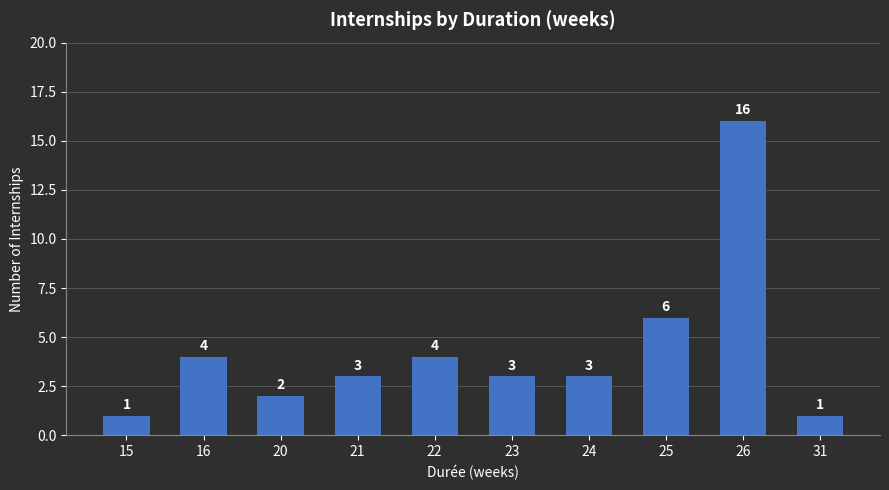

Count the number of data series in this chart.

1